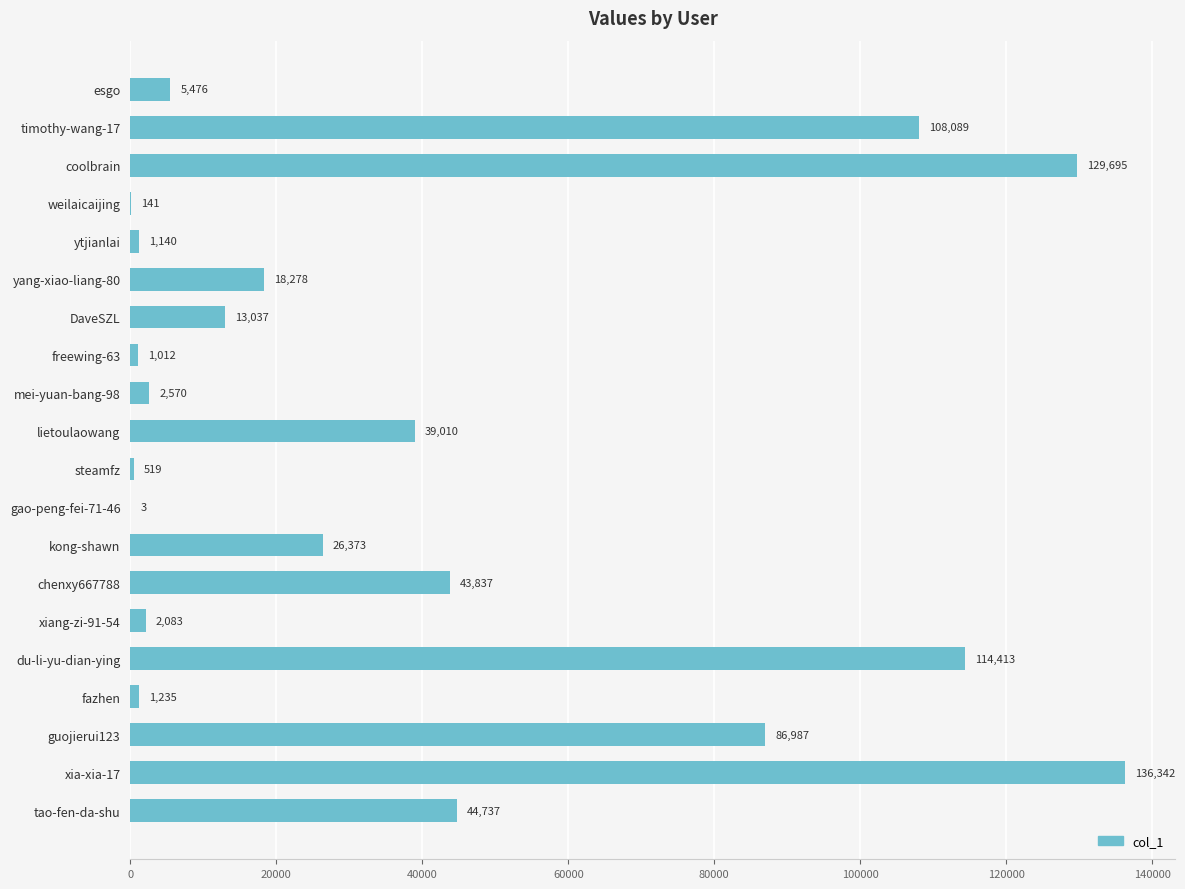

The chart shows a value of 29814 at chenxy667788. True or false?

False